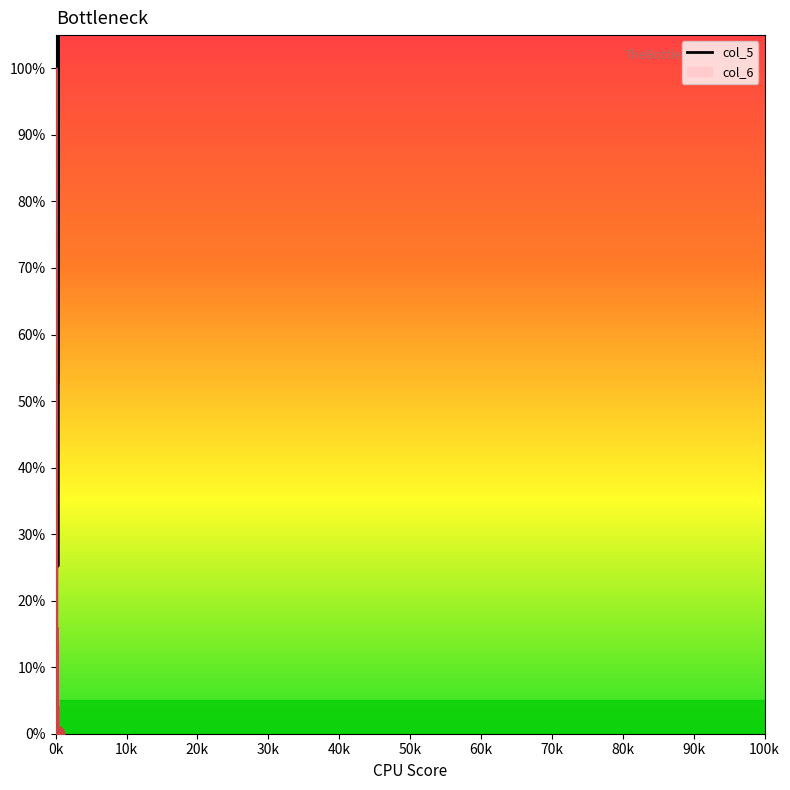

Reading left to right, transcribe all the data shown in this chart.

col_6: 10=0.0	20=0.0	30=0.0	40=0.0	50=0.0	60=0.0	70=0.0	80=0.0	90=0.0	100=0.0	110=0.0	200=100.0	200=0.1	210=0.0	210=0.0	210=0.0	220=4.6	220=5.5	220=0.0	230=0.1	230=0.0	230=0.0	300=0.9	300=0.5	310=7.7	310=0.0	320=0.0	330=15.6	330=7.9	330=8.7	340=7.2	340=5.4	350=10.7	350=0.4	350=0.8	350=0.1	400=0.1	400=0.4	400=0.3	410=4.0
col_5: 10=0.0	20=0.0	30=0.0	40=0.0	50=0.0	60=0.0	70=0.0	80=0.0	90=0.0	100=0.0	110=0.0	200=100.0	200=100.0	210=100.0	210=100.0	210=100.0	220=100.0	220=100.0	220=100.0	230=100.0	230=100.0	230=100.0	300=100.0	300=71.4	310=108.0	310=100.0	320=26.8	330=157.9	330=100.0	330=98.0	340=96.2	340=100.0	350=92.8	350=100.0	350=118.8	350=100.0	400=100.0	400=100.0	400=100.0	410=99.7